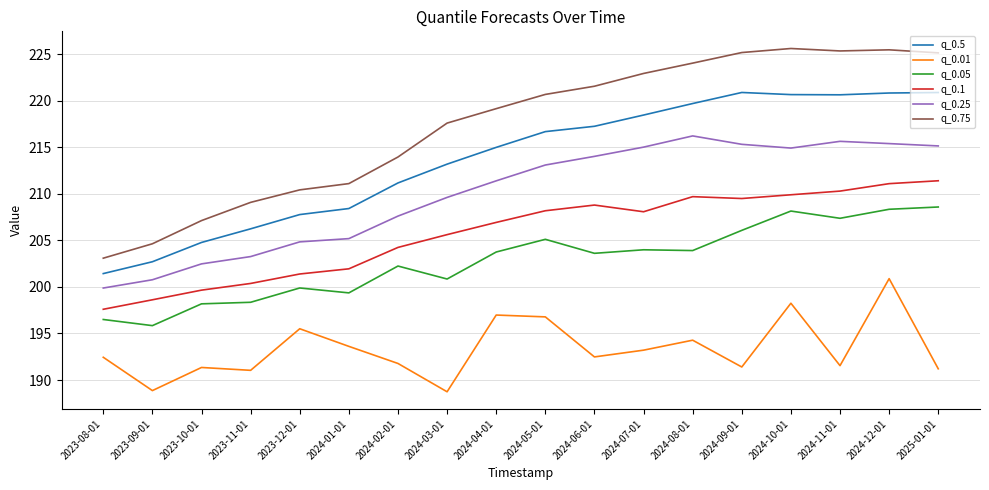

What position from the right is 2024-11-01?

3